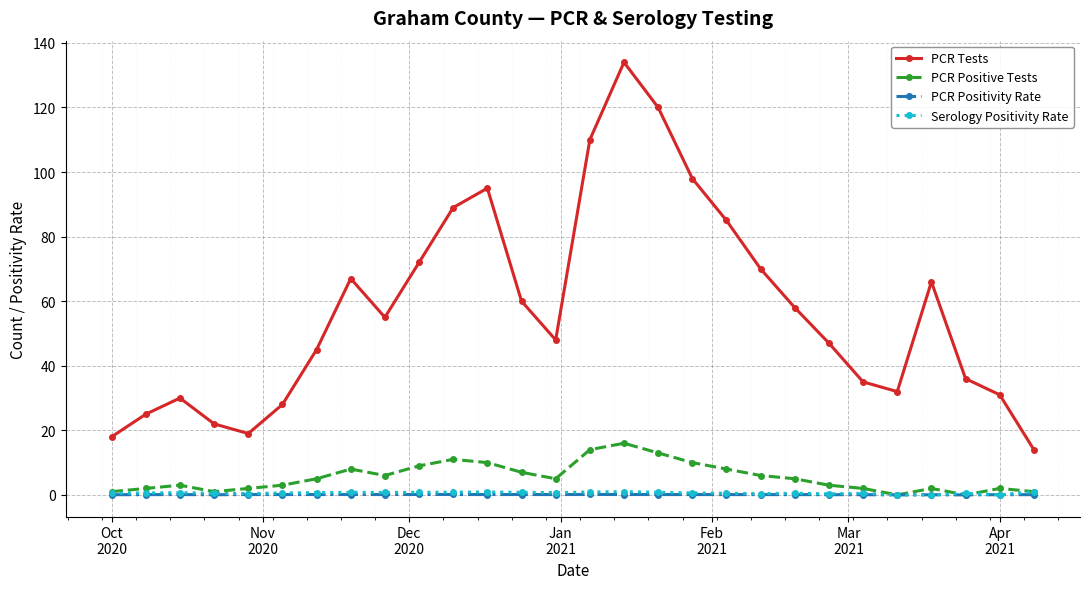

How many categories are shown in the chart?

28